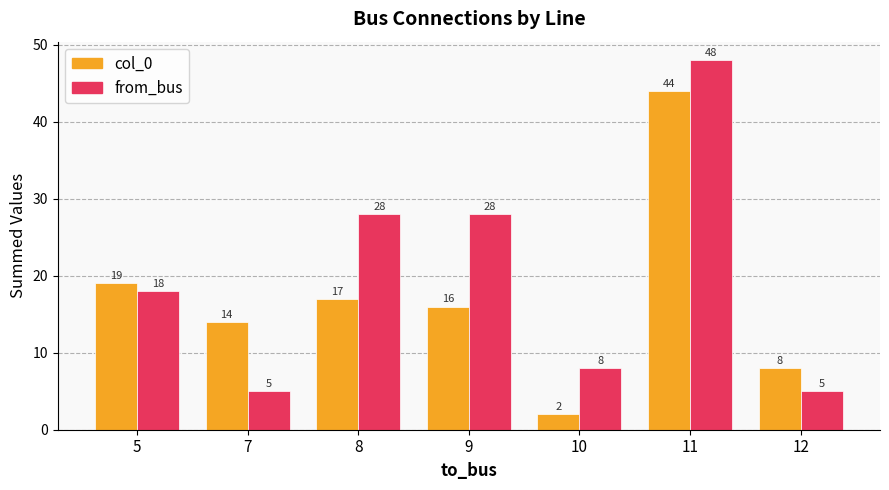

Reading left to right, what are all the values shown in this chart?

col_0: 5=19	7=14	8=17	9=16	10=2	11=44	12=8
from_bus: 5=18	7=5	8=28	9=28	10=8	11=48	12=5